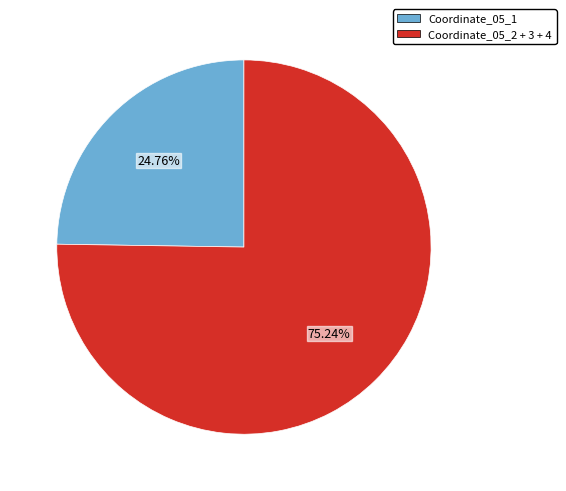

Rank the categories by value from lowest to highest.

Coordinate_05_1, Coordinate_05_2 + 3 + 4